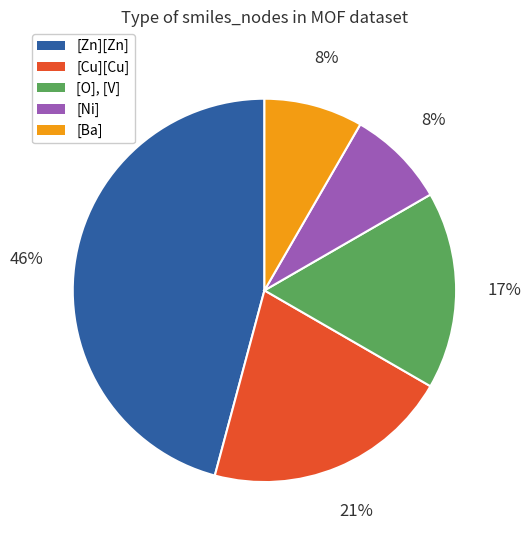

Do [Zn][Zn] and [O], [V] together represent more than half of the pie?

Yes